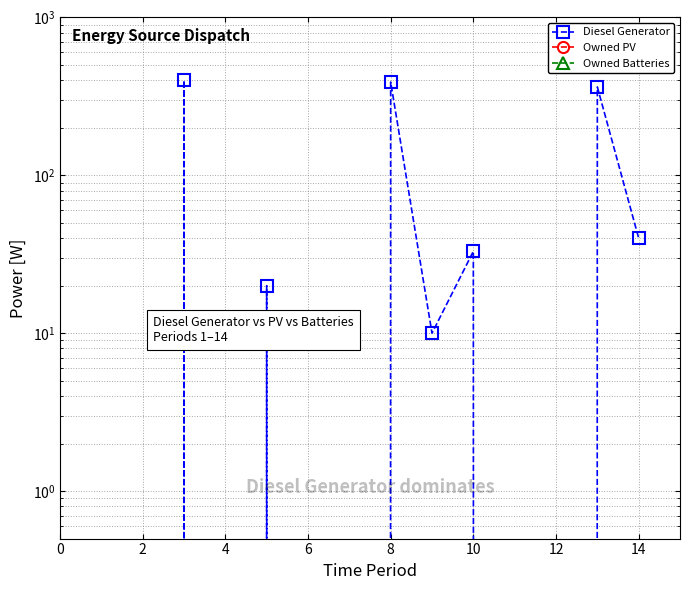

Reading left to right, what are all the values shown in this chart?

Diesel Generator: 0	0	400	0	20	0	0	390	10	33	0	0	363	40
Owned PV: 0	0	0	0	0	0	0	0	0	0	0	0	0	0
Owned Batteries: 0	0	0	0	0	0	0	0	0	0	0	0	0	0